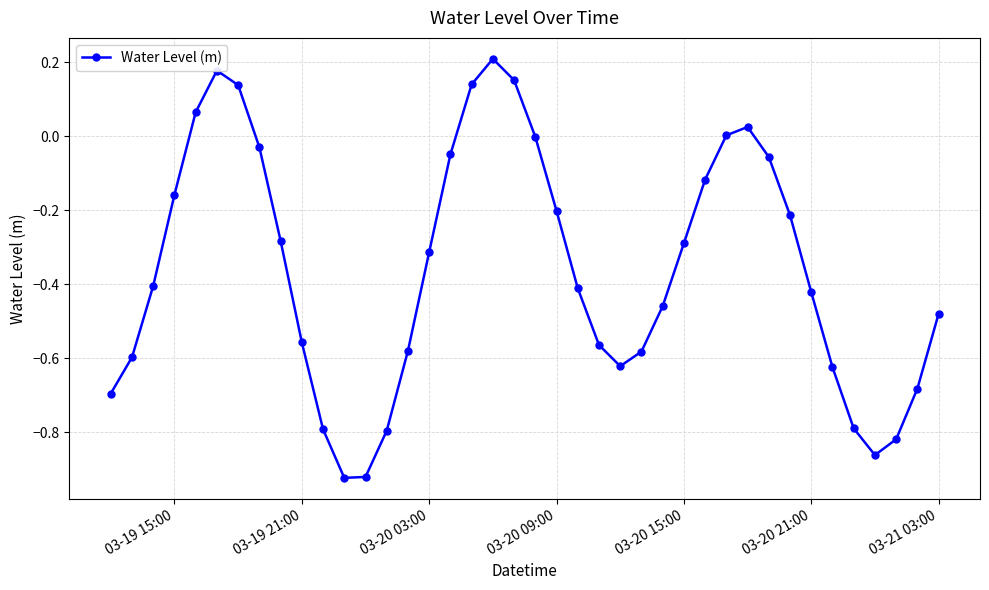

How many data points does each series have?

40